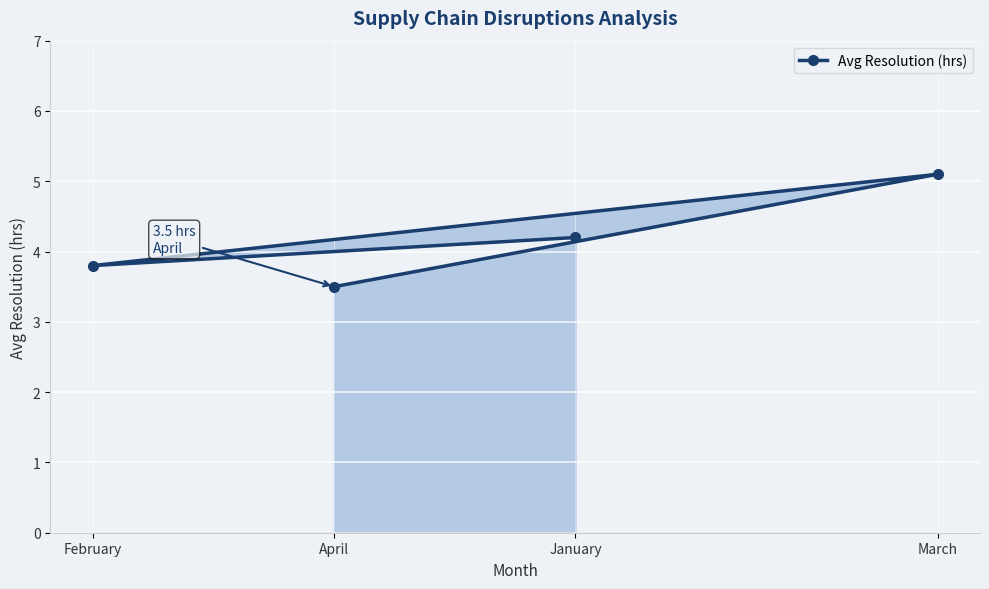

What is the smallest value displayed?

3.5